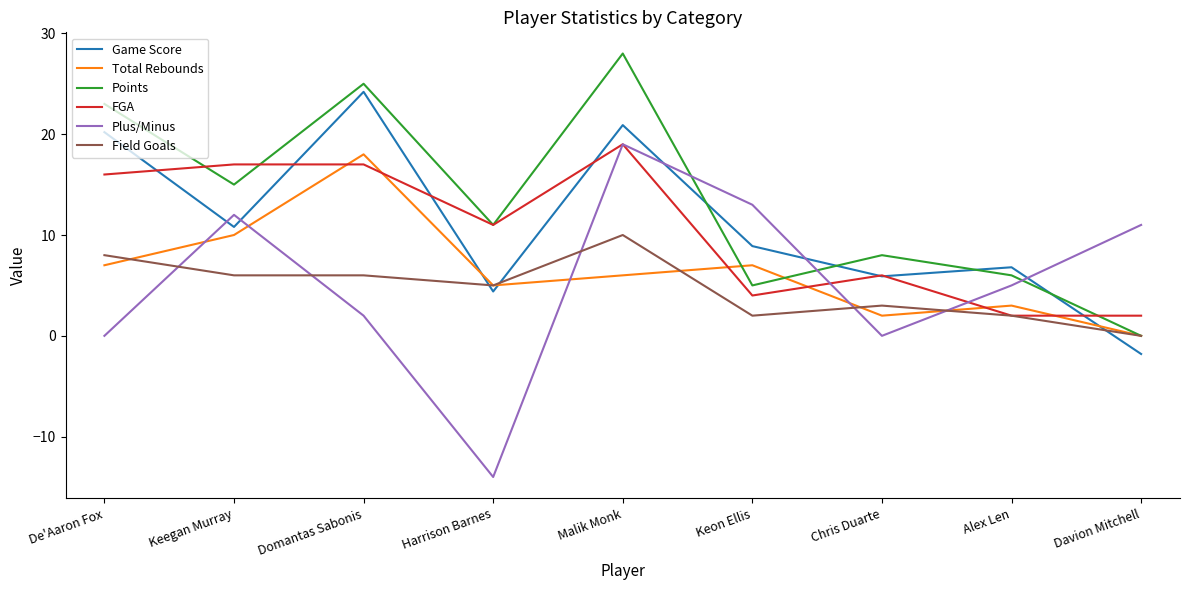

Does the chart display data point markers on the line(s)?

No